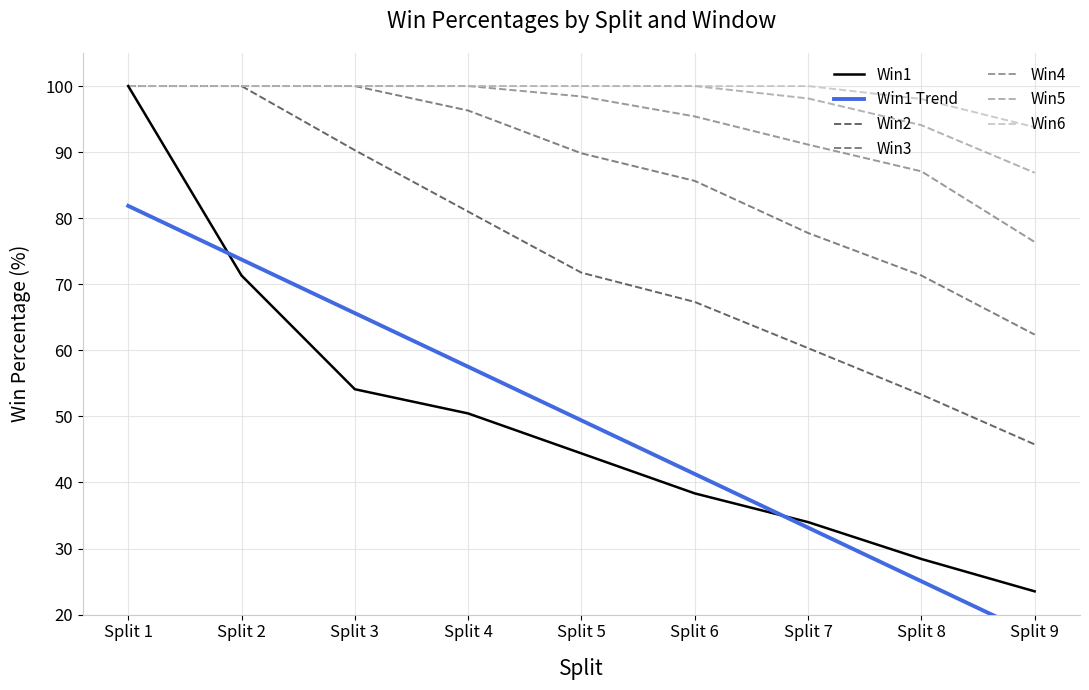

Where is Win1 nearest to the value 61?

Split 3